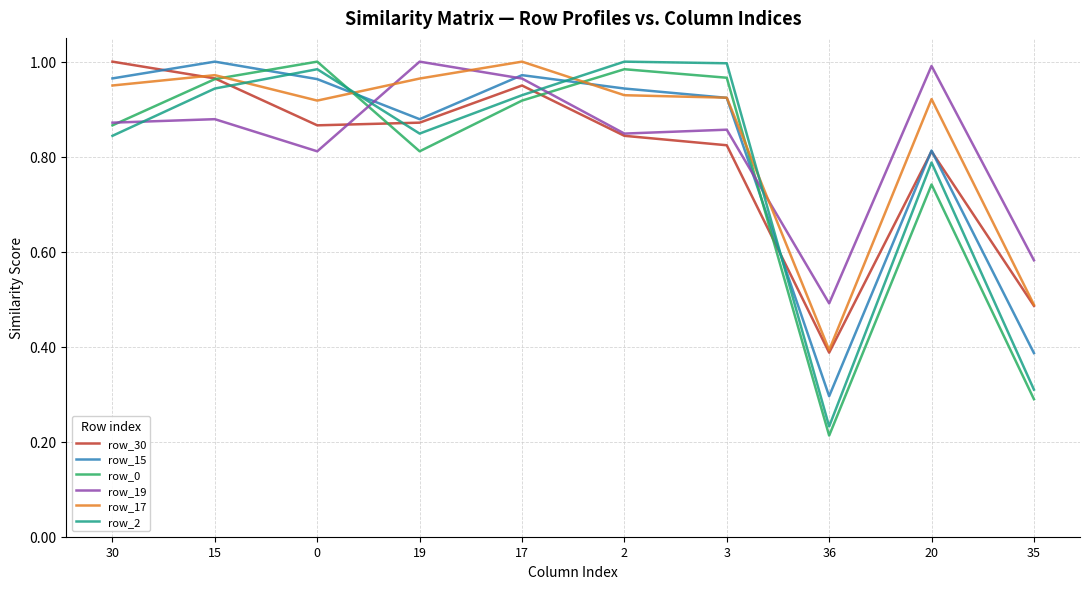

What are all the series names shown in the legend?

row_30, row_15, row_0, row_19, row_17, row_2